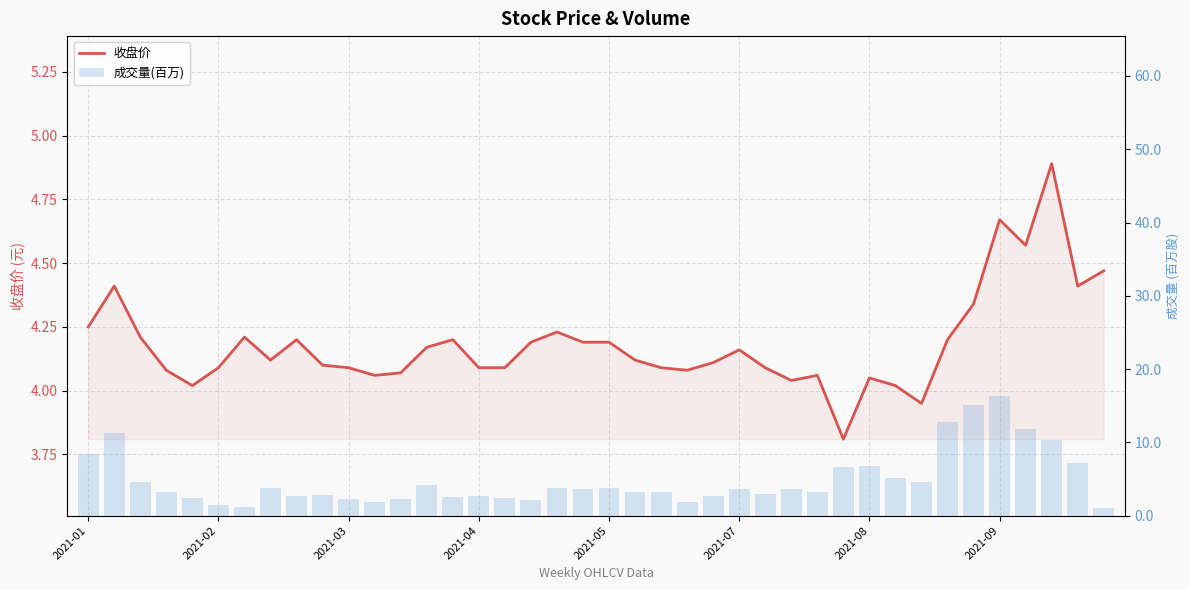

Count the number of data series in this chart.

2